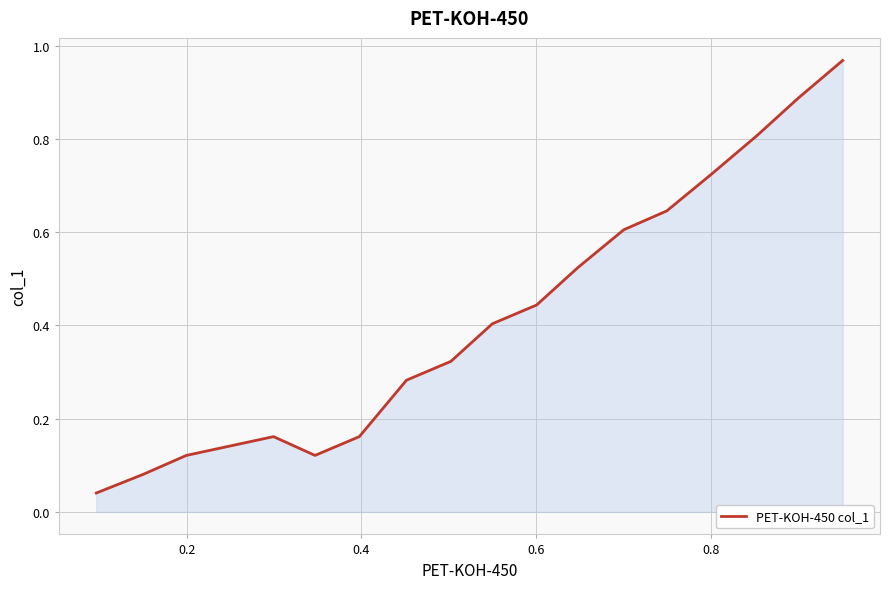

What is the greatest value displayed?

1.0